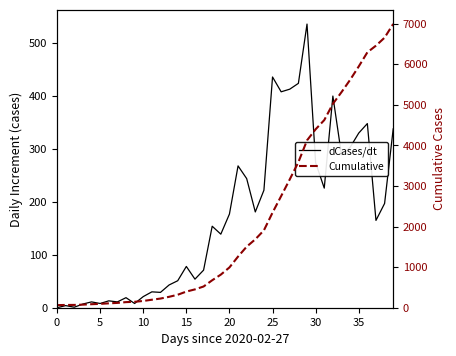

Which series has the largest total across all categories?

Cumulative